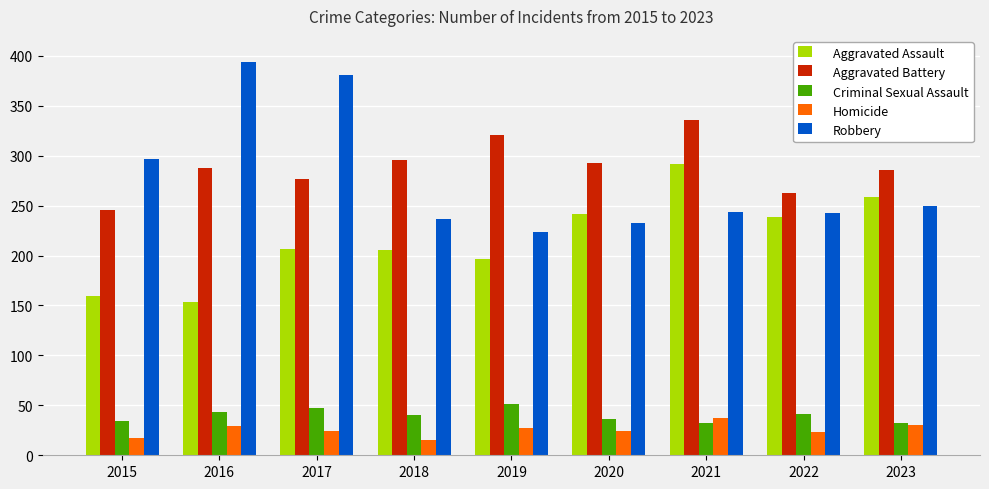

Does the chart contain stacked bars?

No